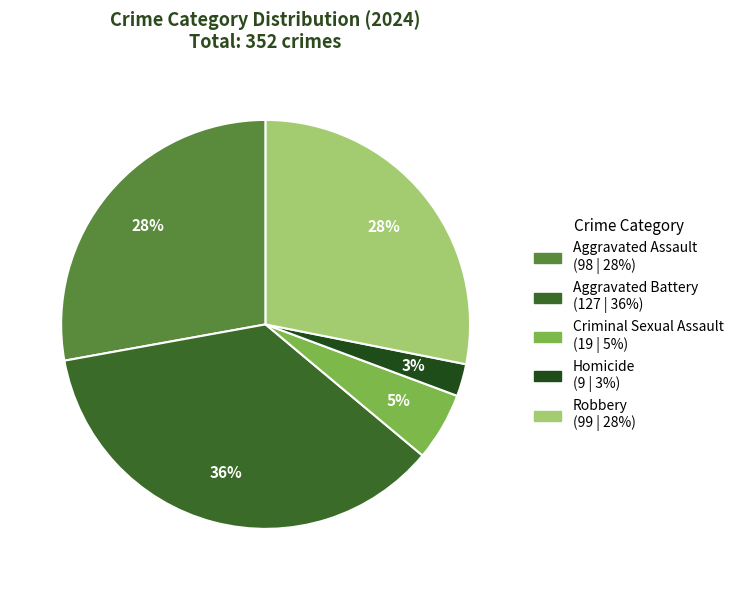

Count the number of slices in the pie.

5